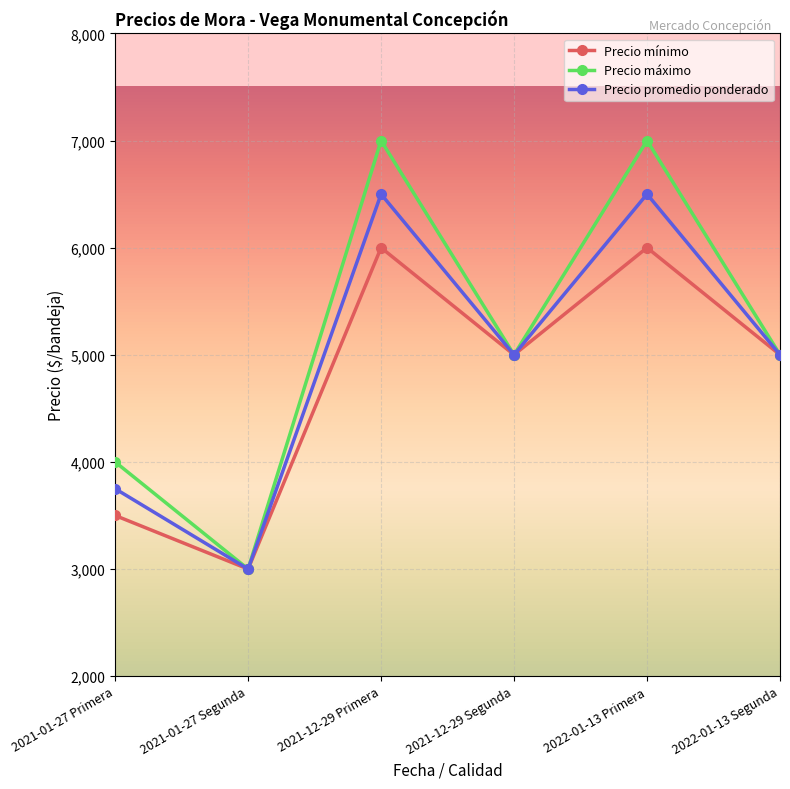

True or false: Precio promedio ponderado has more than 2 interior local peaks.

False